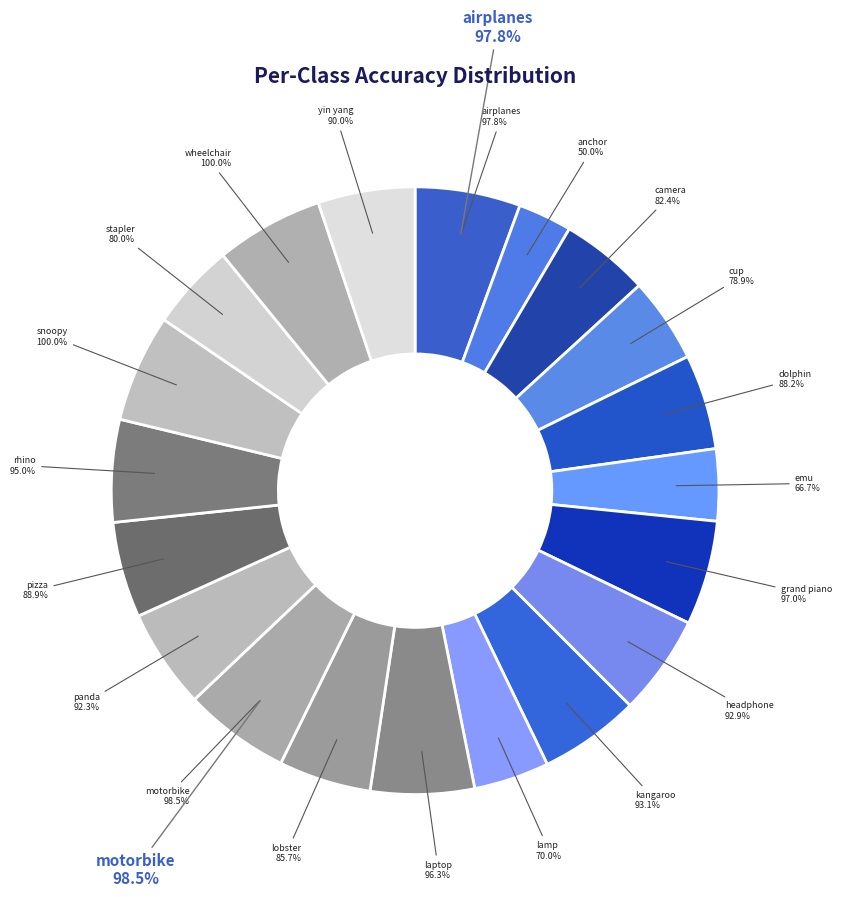

Which slice is the smallest?

anchor